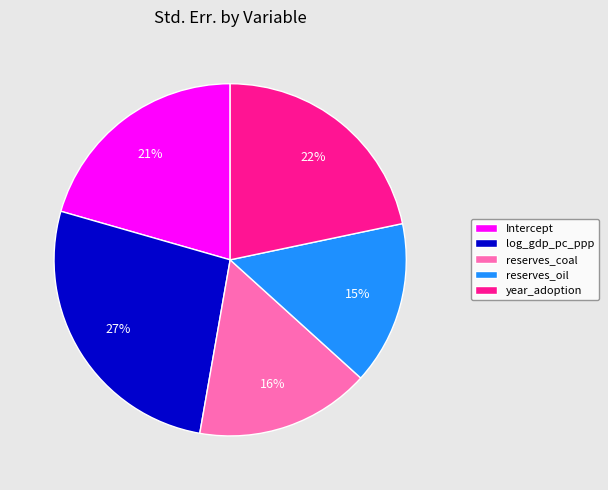

Which slice is the smallest?

reserves_oil